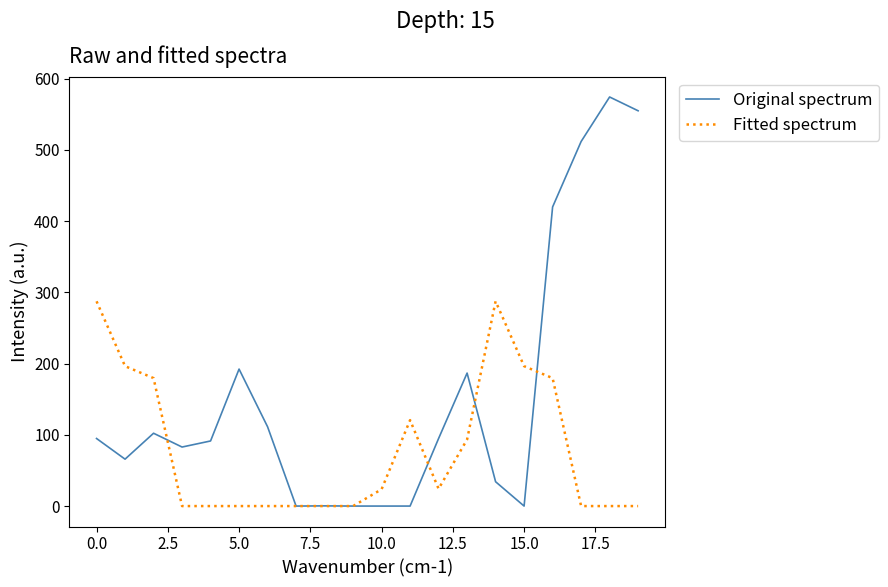

How many values in the Fitted spectrum series exceed 23?

10